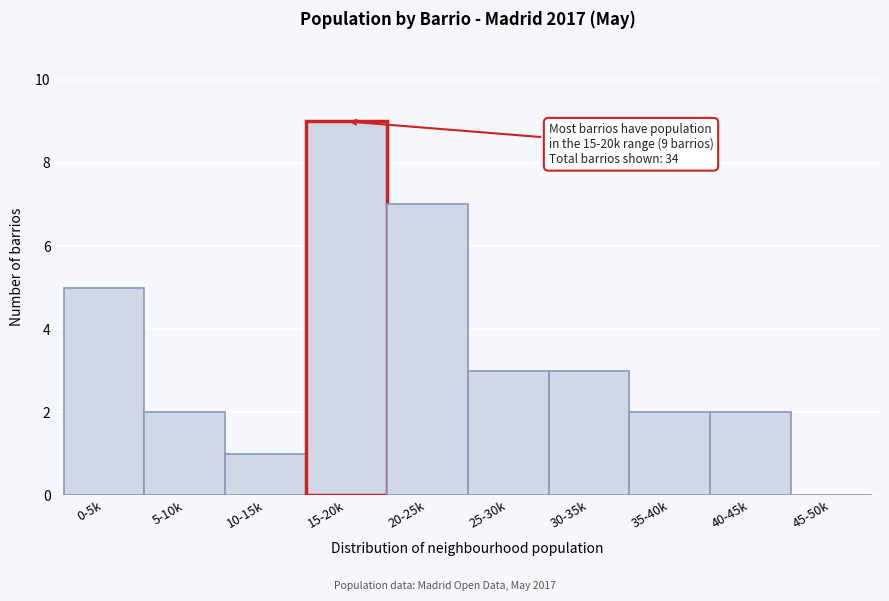

Reading left to right, list all the values displayed in this chart.

0-5k=5	5-10k=2	10-15k=1	15-20k=9	20-25k=7	25-30k=3	30-35k=3	35-40k=2	40-45k=2	45-50k=0